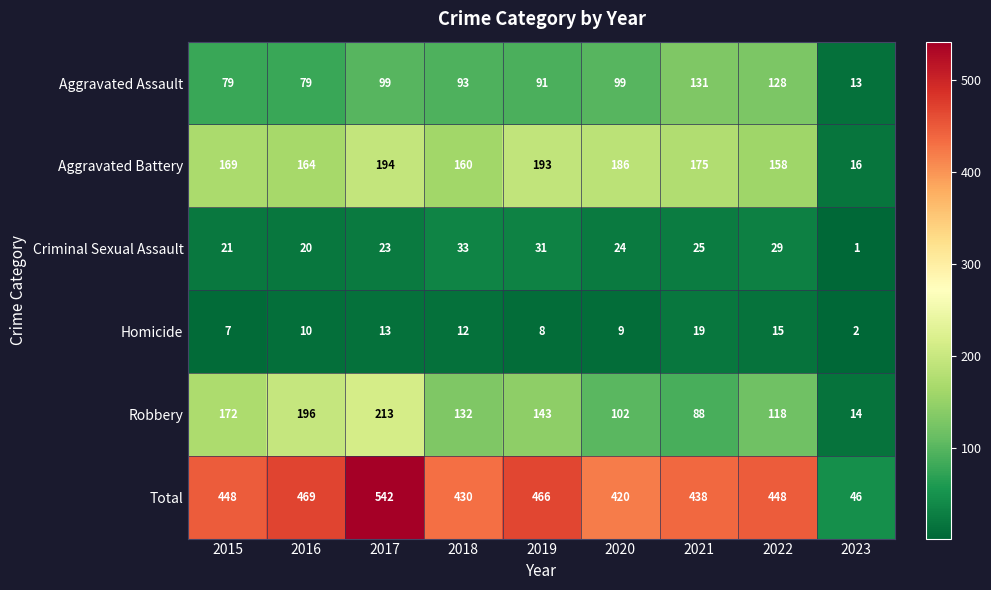

List the labels in order of Aggravated Battery value, largest first.

2017, 2019, 2020, 2021, 2015, 2016, 2018, 2022, 2023